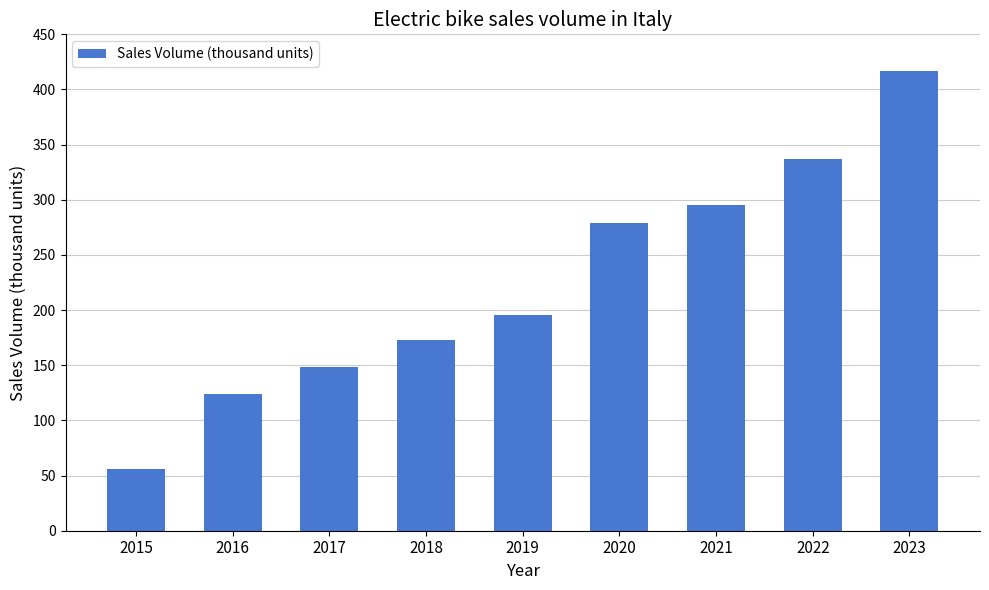

What is the ratio of the value at 2019 to the value at 2016?

1.6